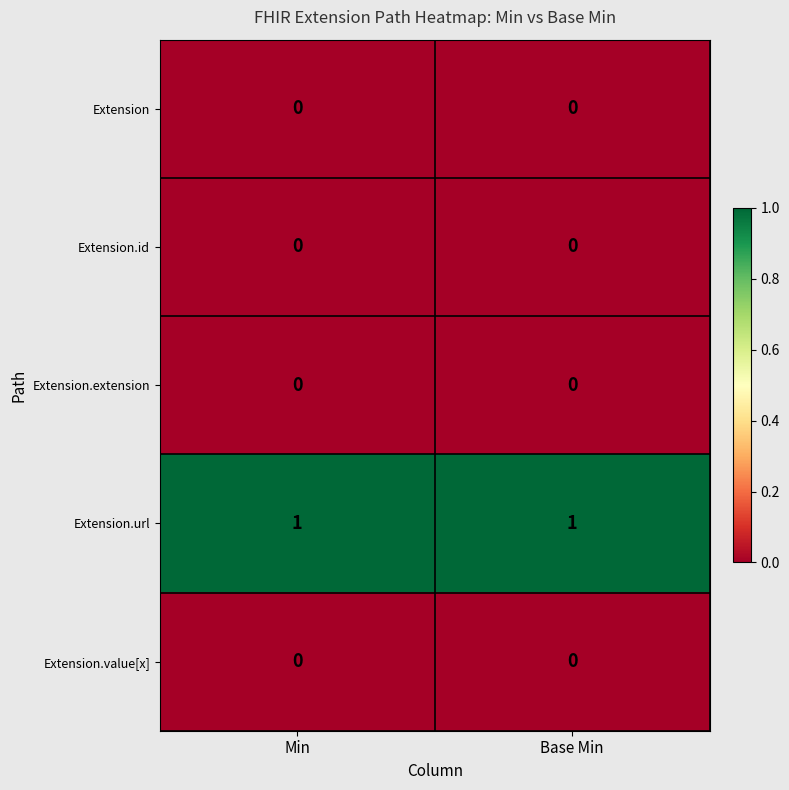

Which series has the largest total across all categories?

Extension.url